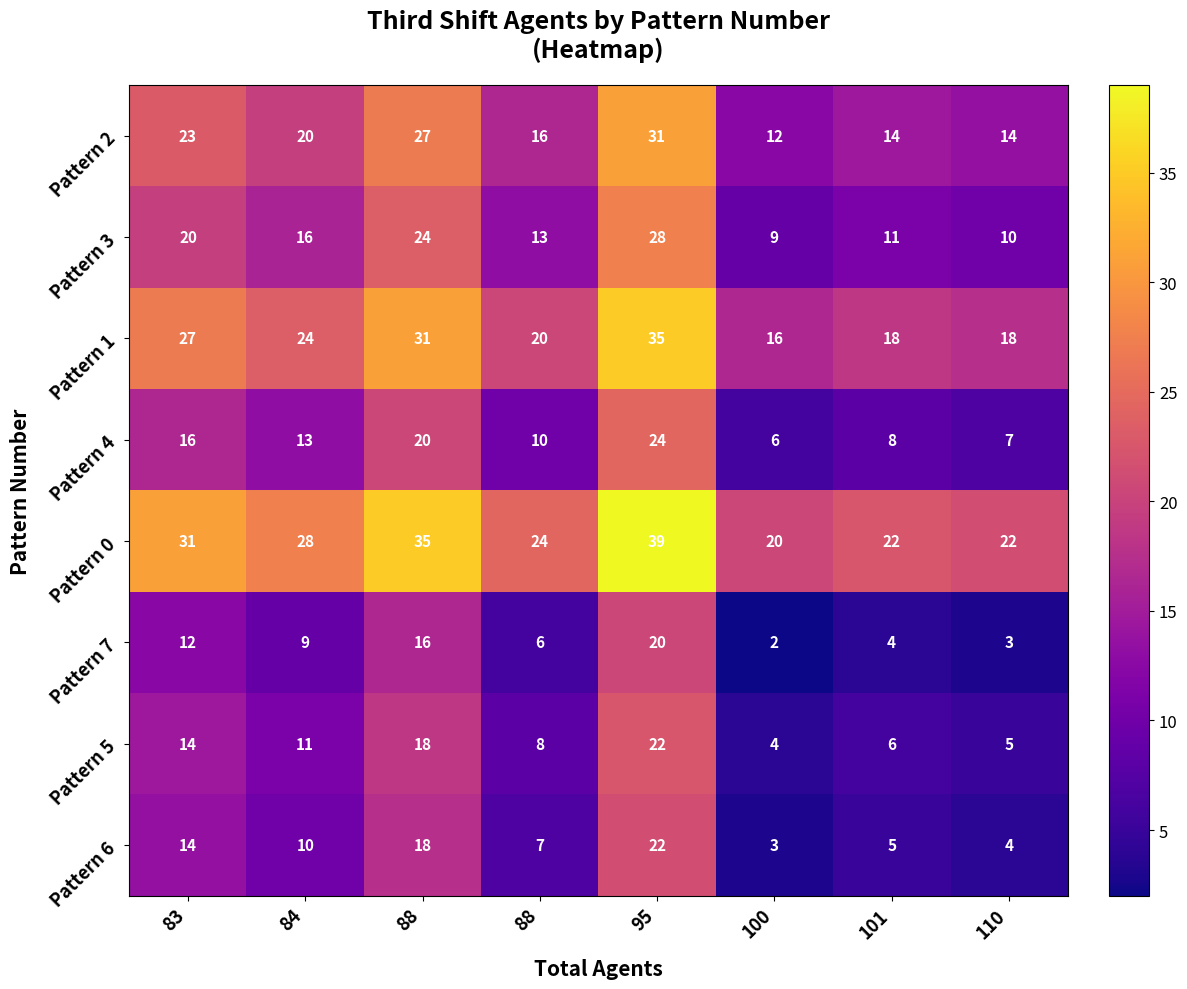

Reading left to right, transcribe all the data shown in this chart.

Pattern 2: 83=23.0	84=20.0	88=27.0	88=16.0	95=31.0	100=12.0	101=14.0	110=14.0
Pattern 3: 83=20.0	84=16.0	88=24.0	88=13.0	95=28.0	100=9.0	101=11.0	110=10.0
Pattern 1: 83=27.0	84=24.0	88=31.0	88=20.0	95=35.0	100=16.0	101=18.0	110=18.0
Pattern 4: 83=16.0	84=13.0	88=20.0	88=10.0	95=24.0	100=6.0	101=8.0	110=7.0
Pattern 0: 83=31.0	84=28.0	88=35.0	88=24.0	95=39.0	100=20.0	101=22.0	110=22.0
Pattern 7: 83=12.0	84=9.0	88=16.0	88=6.0	95=20.0	100=2.0	101=4.0	110=3.0
Pattern 5: 83=14.0	84=11.0	88=18.0	88=8.0	95=22.0	100=4.0	101=6.0	110=5.0
Pattern 6: 83=14.0	84=10.0	88=18.0	88=7.0	95=22.0	100=3.0	101=5.0	110=4.0